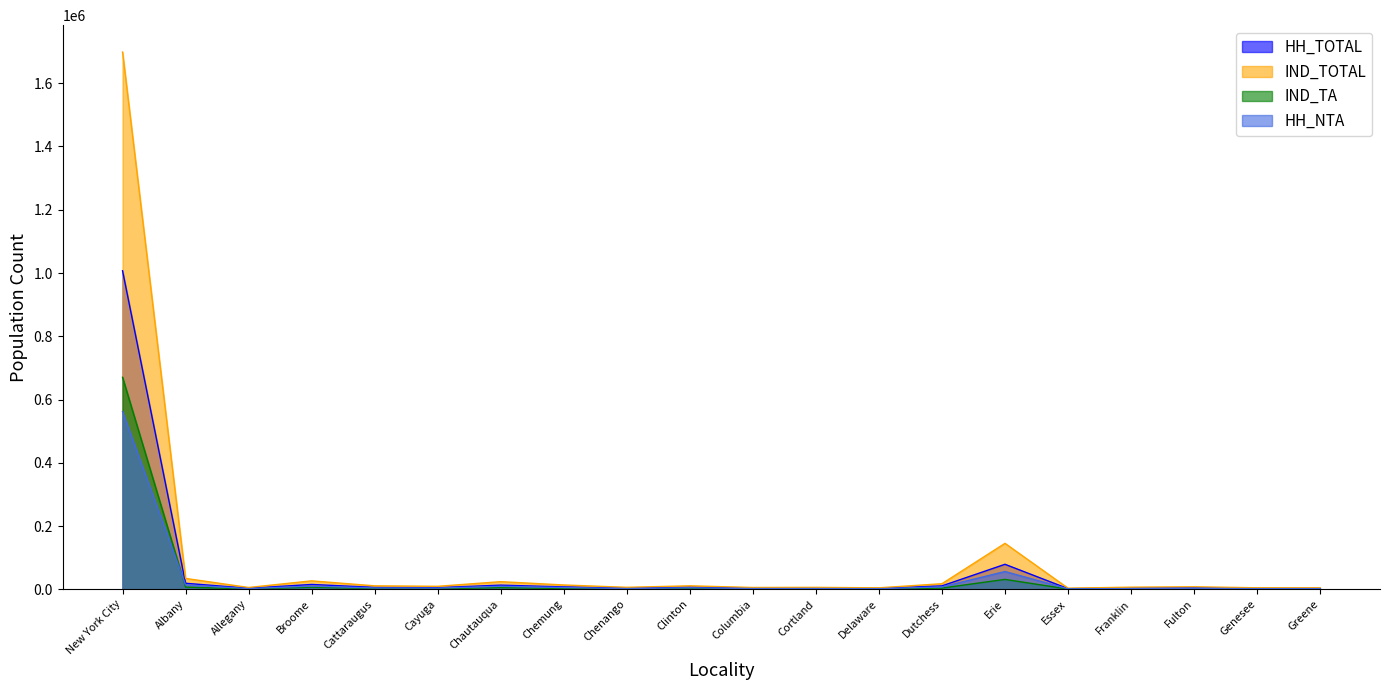

What is the sum of all HH_NTA values?

698700